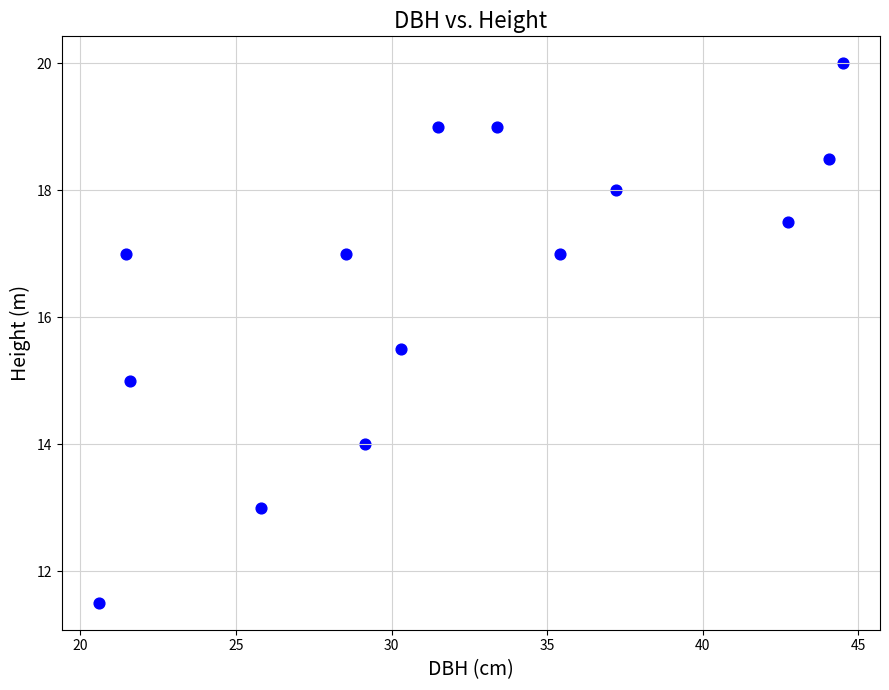

What is the range of X values (max minus min)?

23.9